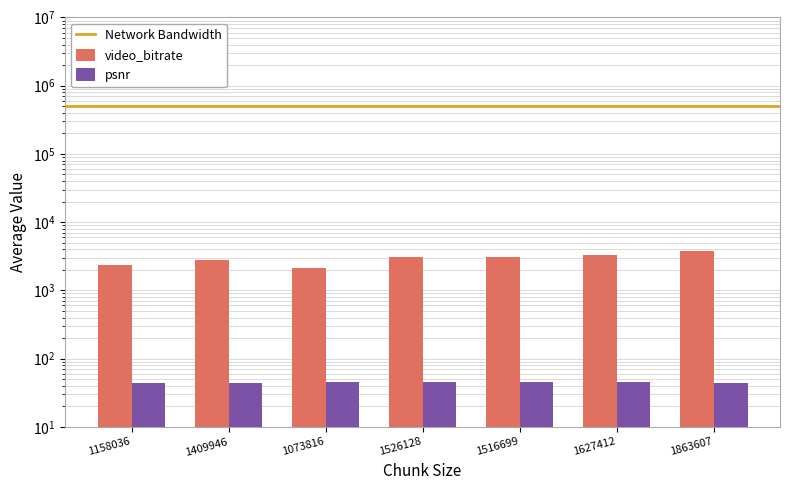

Rank the series at 1526128 from lowest to highest value.

psnr, video_bitrate